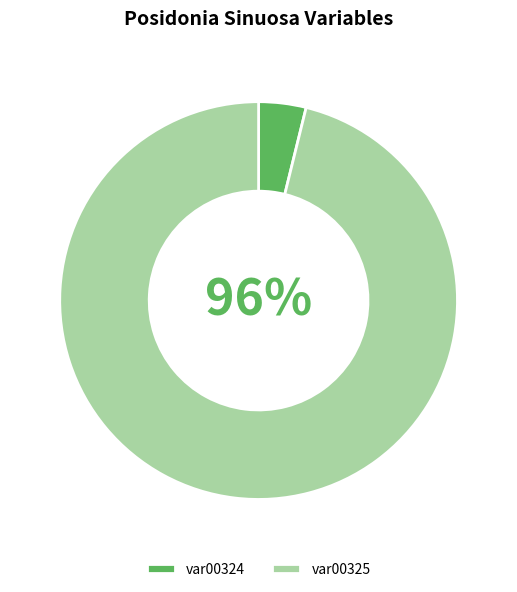

To the nearest percent, what is the difference between the var00324 and var00325 slice percentages?

92%